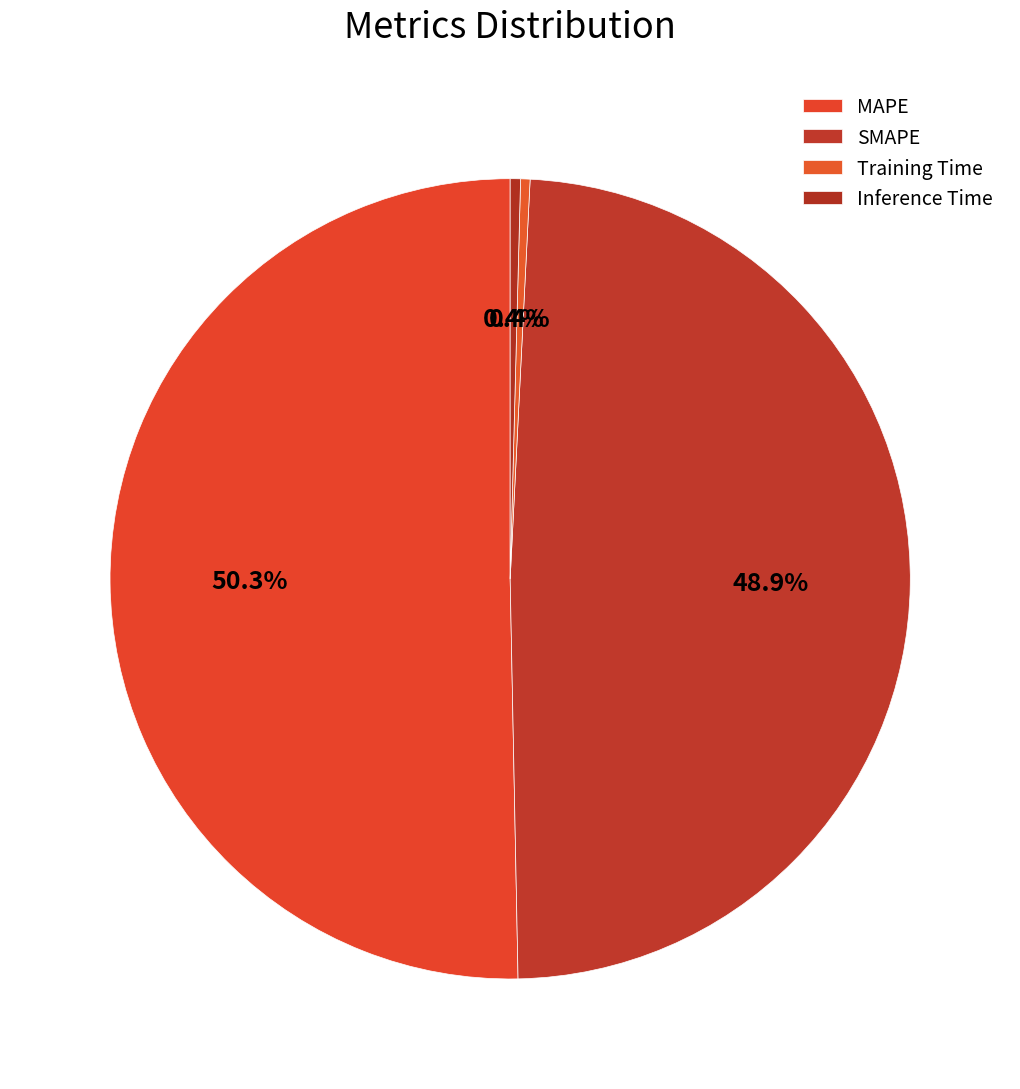

How much of the chart is everything except Inference Time?

99.6%